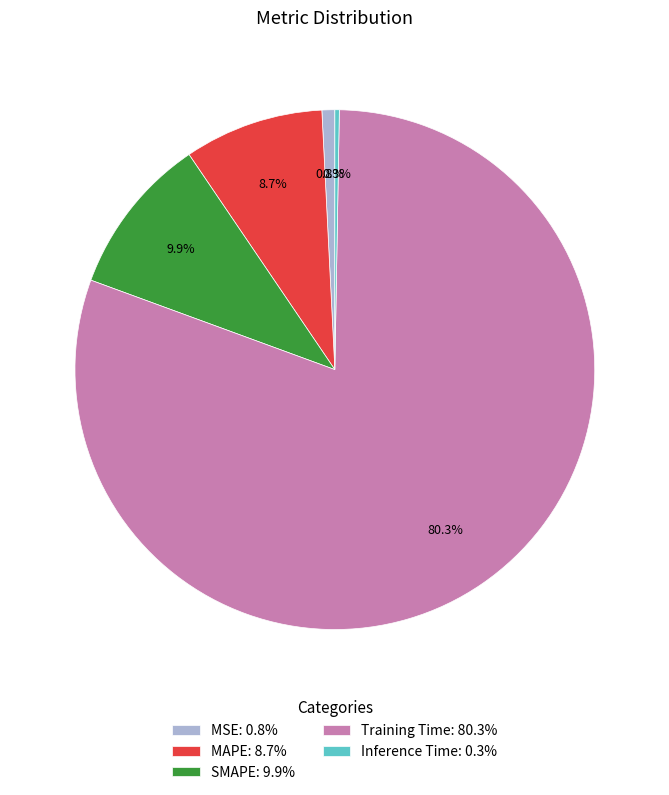

Combined, do SMAPE: 9.9% and Training Time: 80.3% account for over 50%?

Yes